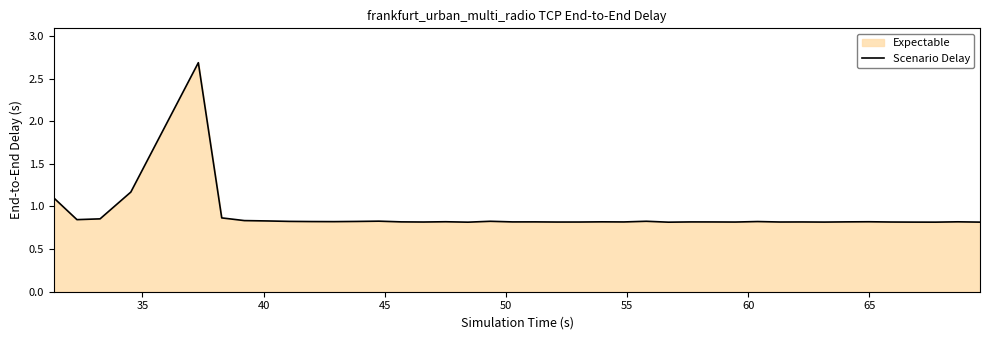

Reading right to left, transcribe all the data shown in this chart.

0.8	0.8	0.8	0.8	0.8	0.8	0.8	0.8	0.8	0.8	0.8	0.8	0.8	0.8	0.8	0.8	0.8	0.8	0.8	0.8	0.8	0.8	0.8	0.8	0.8	0.8	0.8	0.8	0.8	0.8	0.8	0.8	0.8	0.8	0.9	2.7	1.2	0.9	0.8	1.1